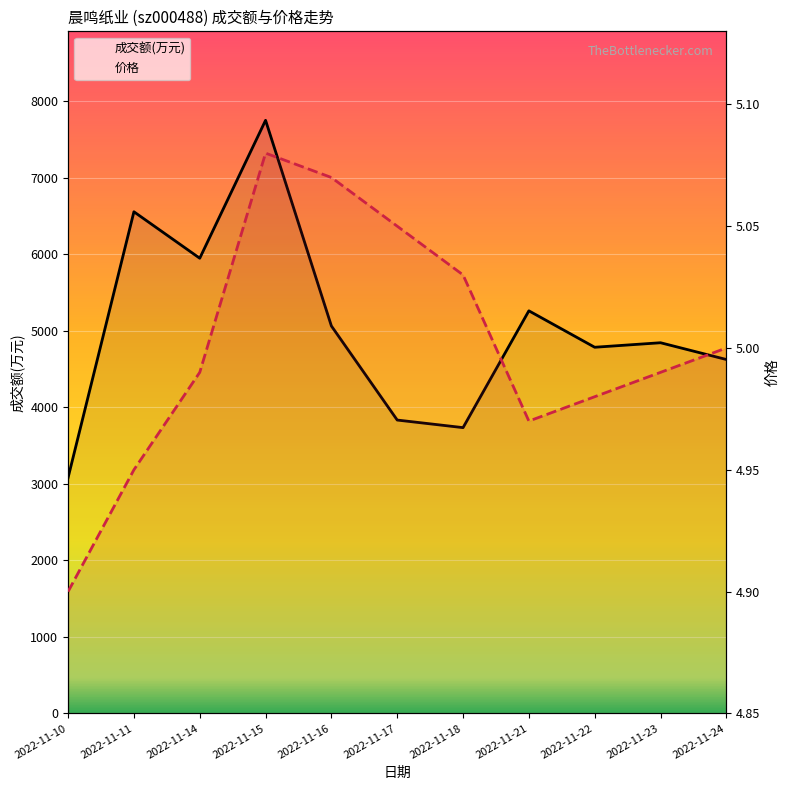

Which series has the widest spread of values?

成交额(万元)